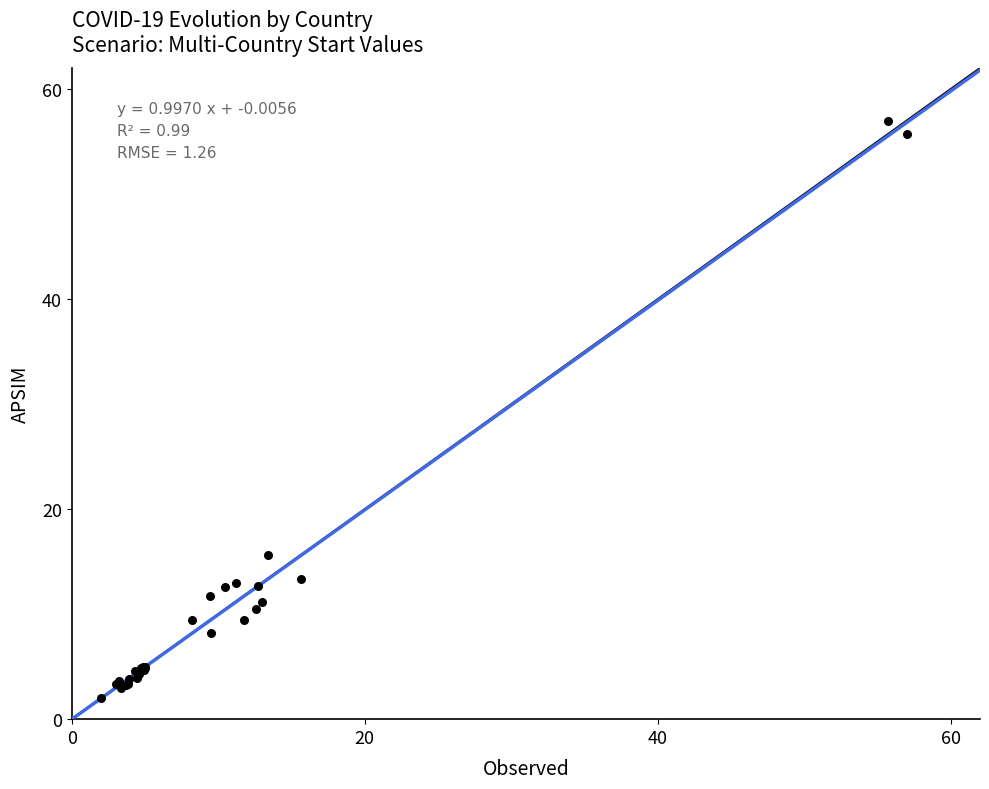

What Y value in the scatter plot is closest to 29?

15.7